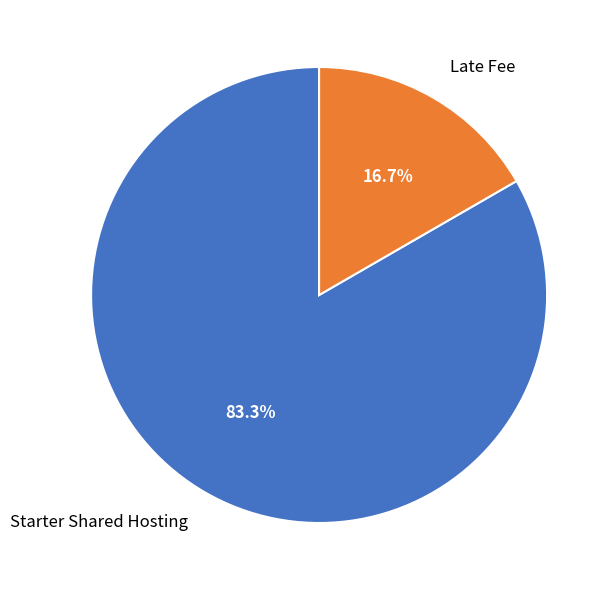

Is it true that Late Fee is 7% of the pie?

False